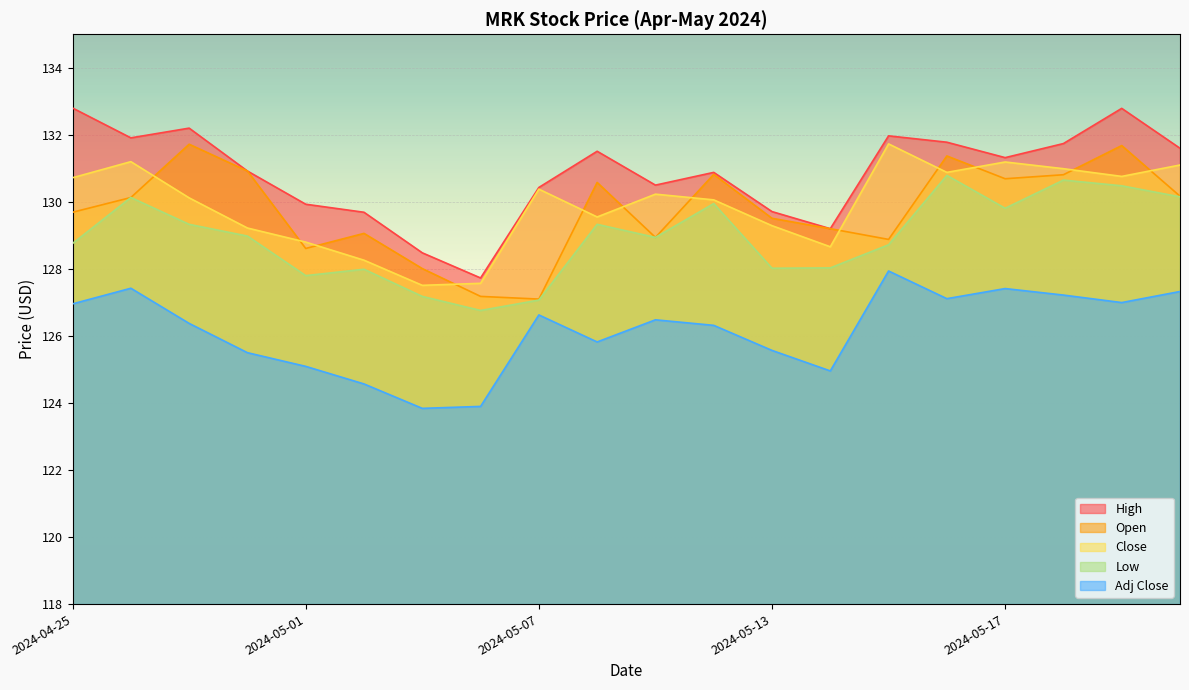

What position from the right is 2024-05-15?

6